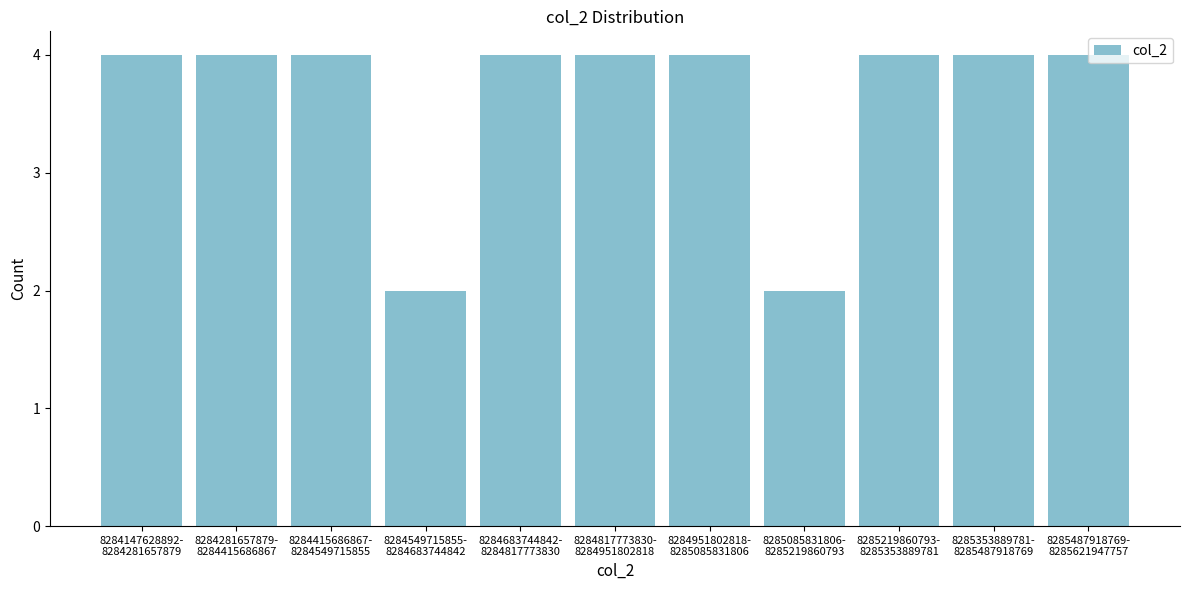

What is the sum of all values?

40